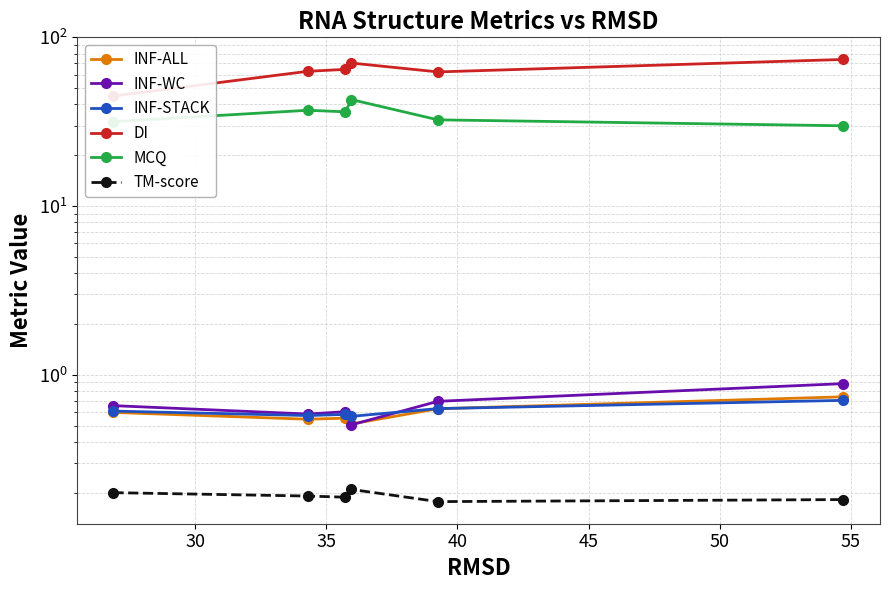

The value of INF-STACK at 45 is 0.2. True or false?

False